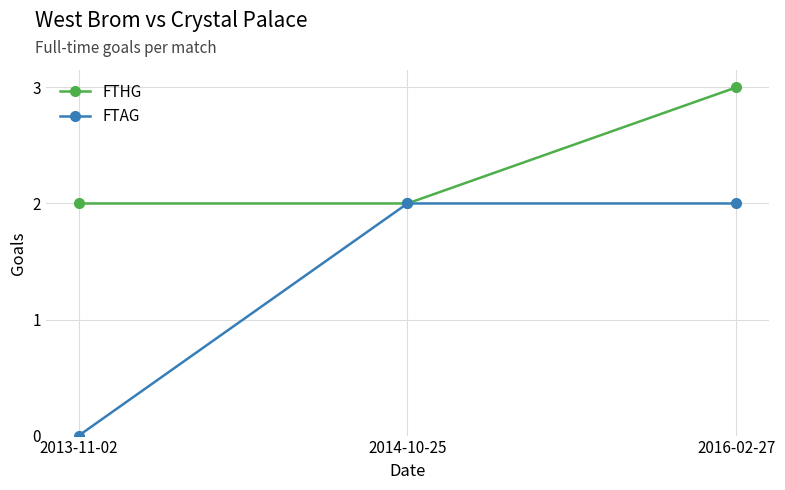

The value of FTAG at 2014-10-25 is 2. True or false?

True